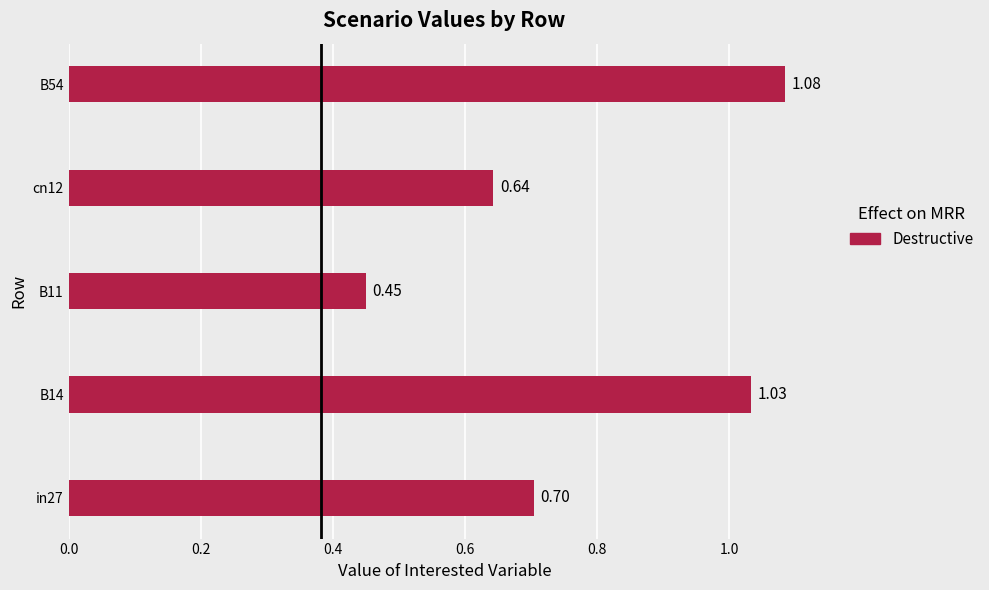

What is the average value?

0.8